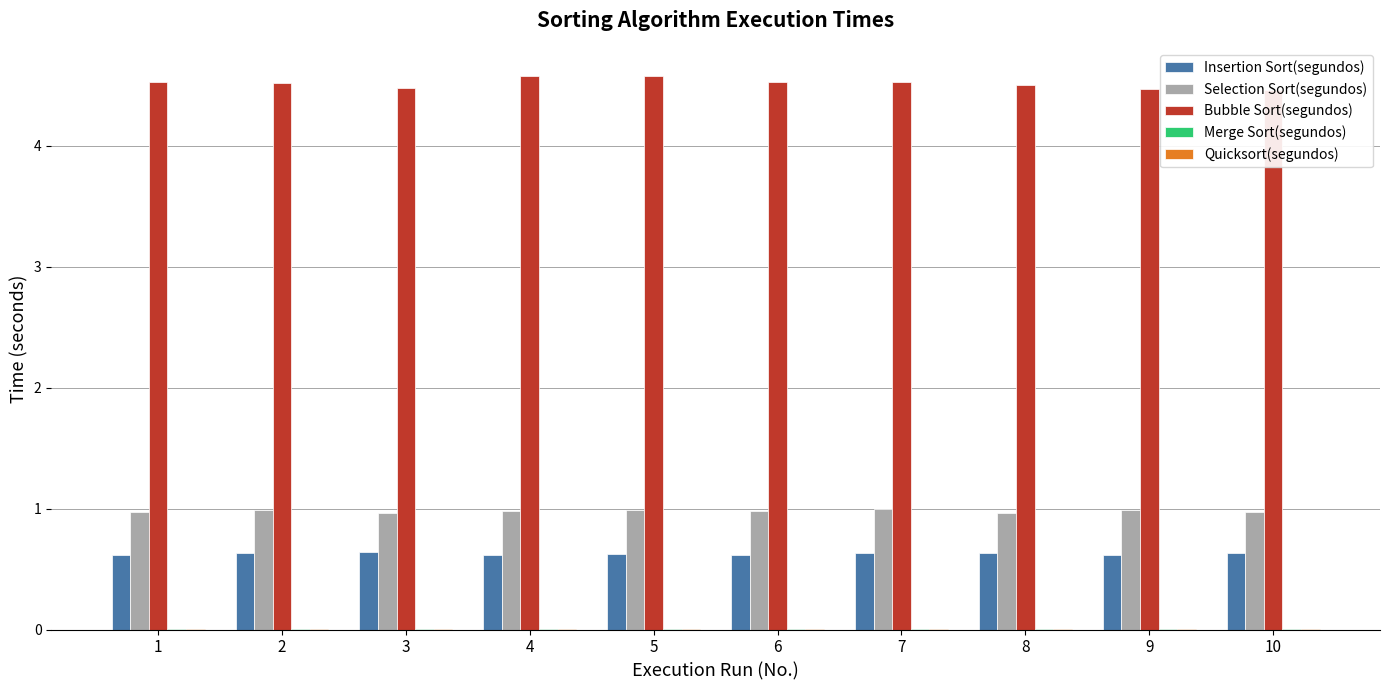

At which category does the chart reach its peak across all series?

5